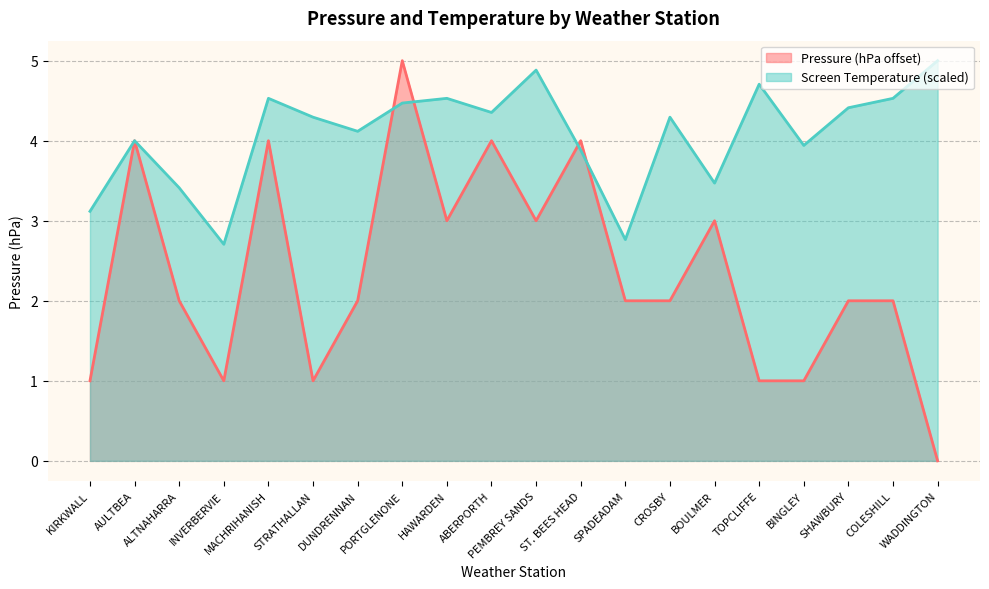

Between DUNDRENNAN and CROSBY, which is larger?

DUNDRENNAN